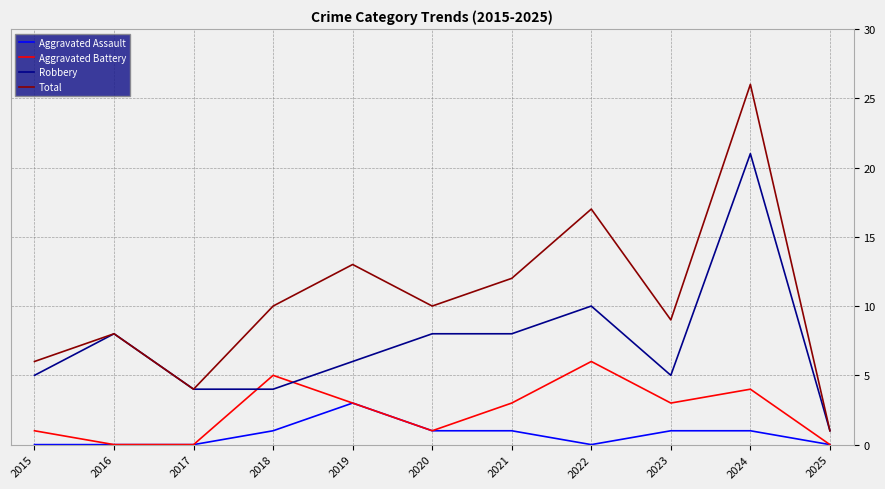

Between 2020 and 2024, which series saw the biggest shift?

Total